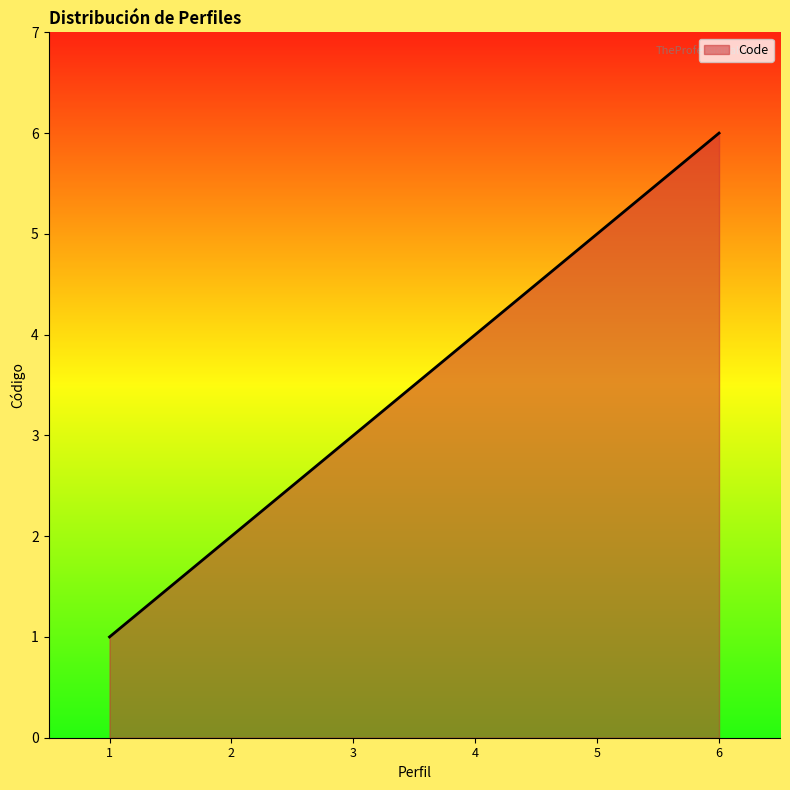

Does the chart display data point markers on the line(s)?

No